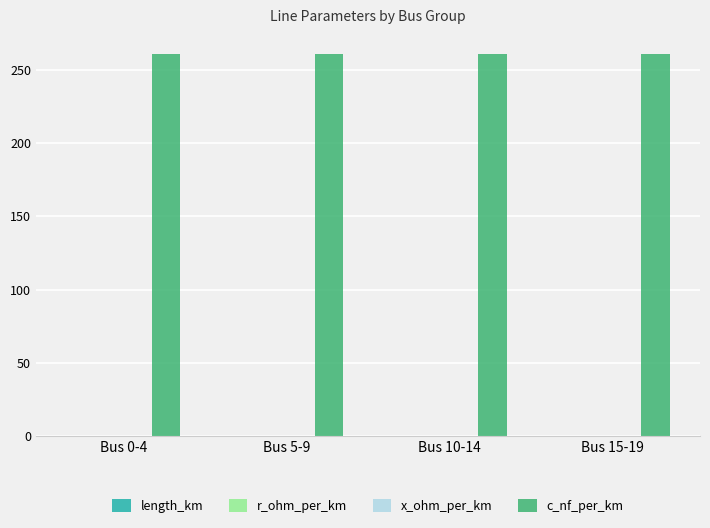

What is the maximum value shown in the chart?

261.0